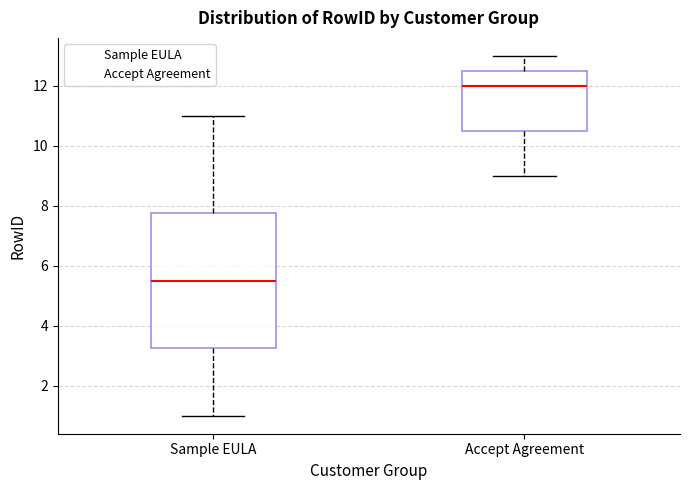

Which box is the tallest, from its lower edge to its upper edge?

Sample EULA